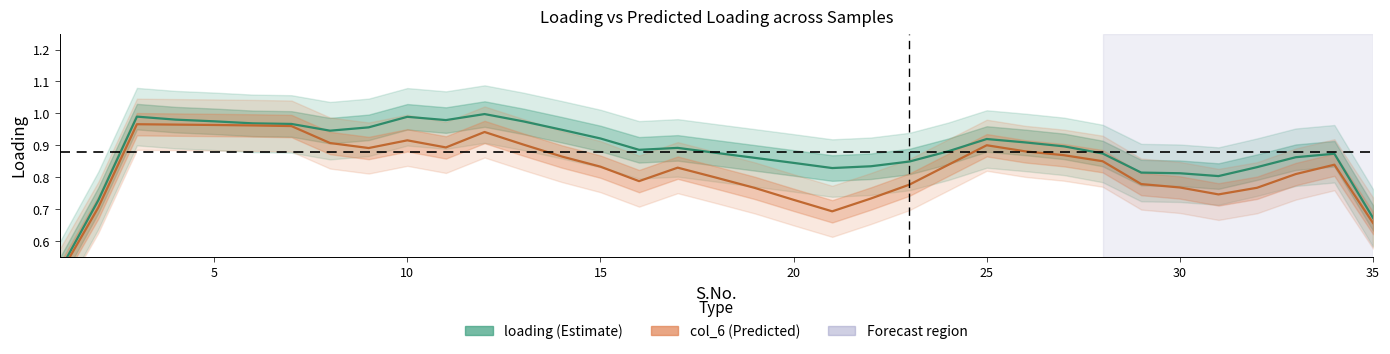

What is the sum of all loading (Estimate) values?

30.9